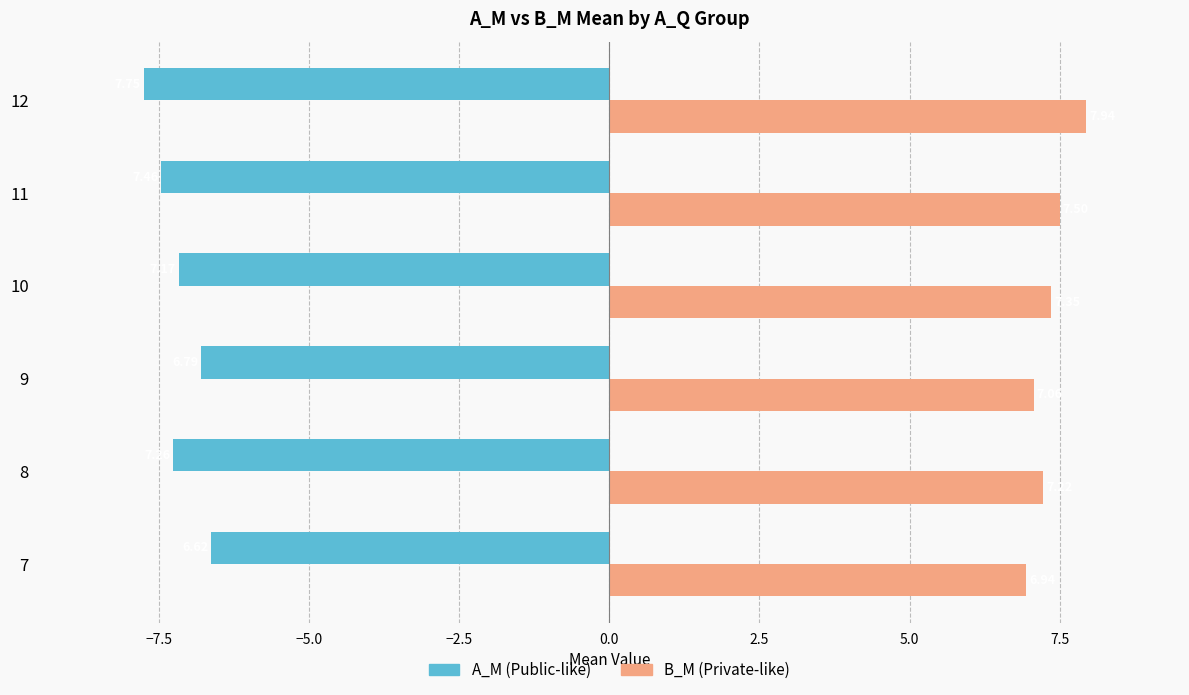

What is the sum of the B_M (Private-like) values at 12 and 8?

15.2